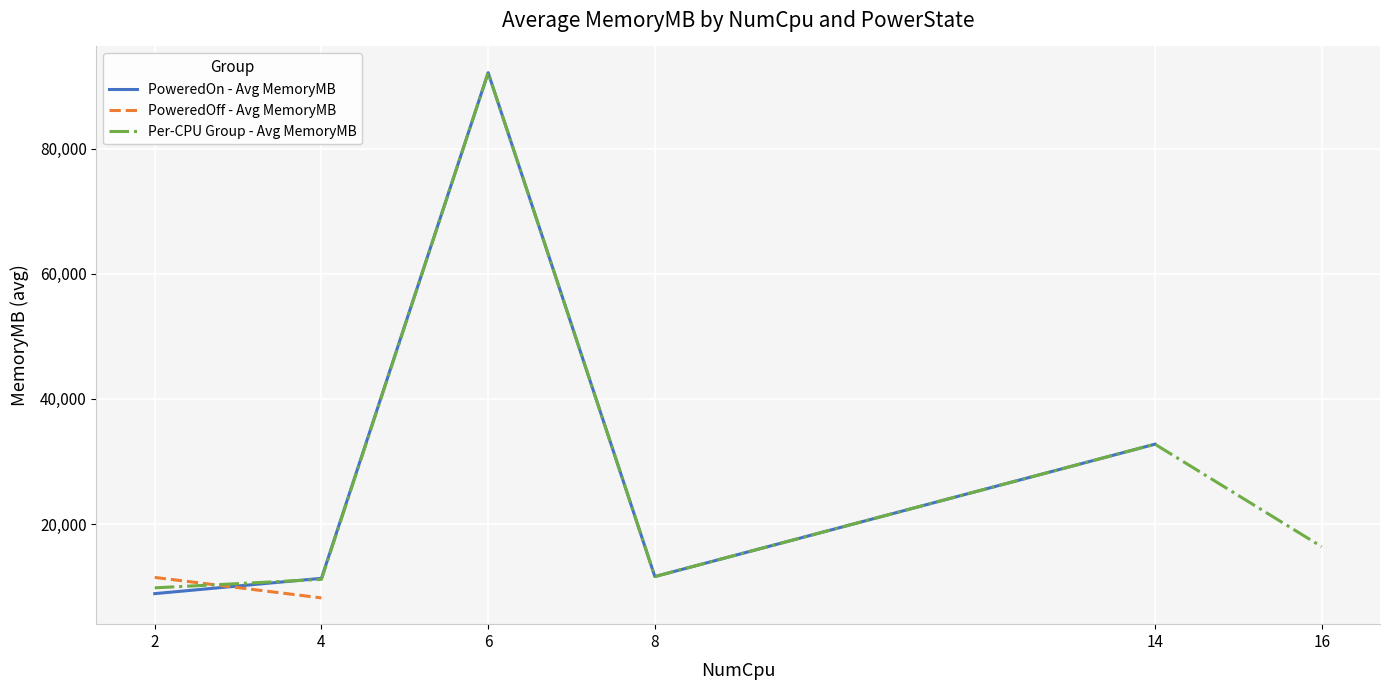

What value does the Per-CPU Group - Avg MemoryMB series have at 16?

16384.0